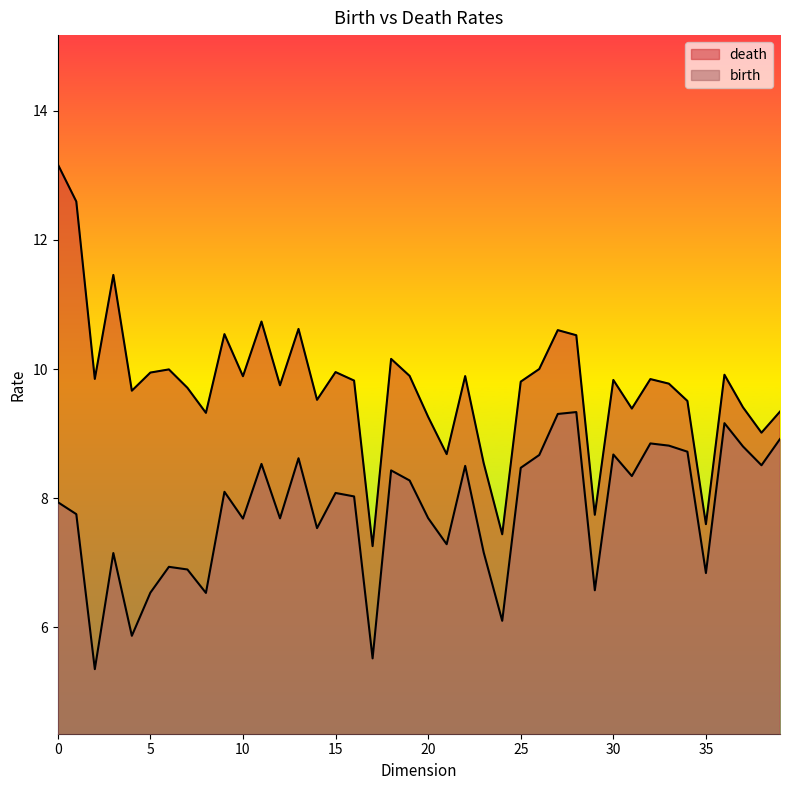

How many values in the death series are below 9?

6